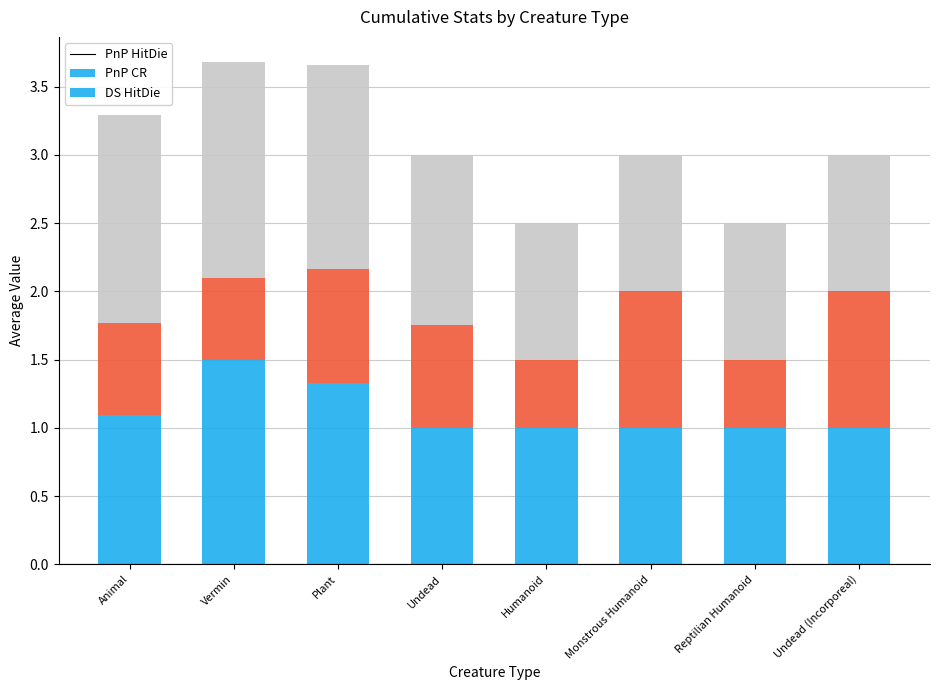

What is the total value across all series at Humanoid?

2.5